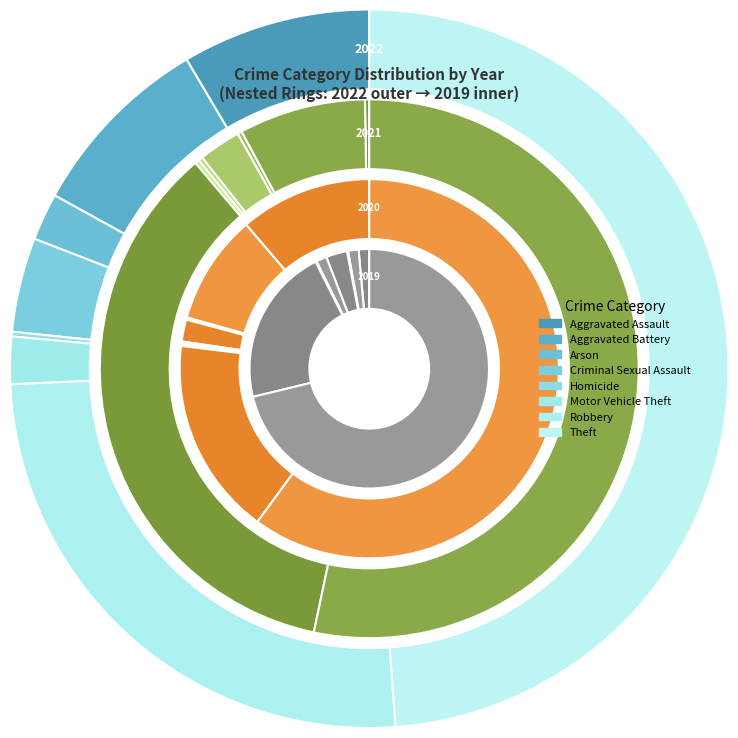

True or false: 6 accounts for 16% of the total.

False